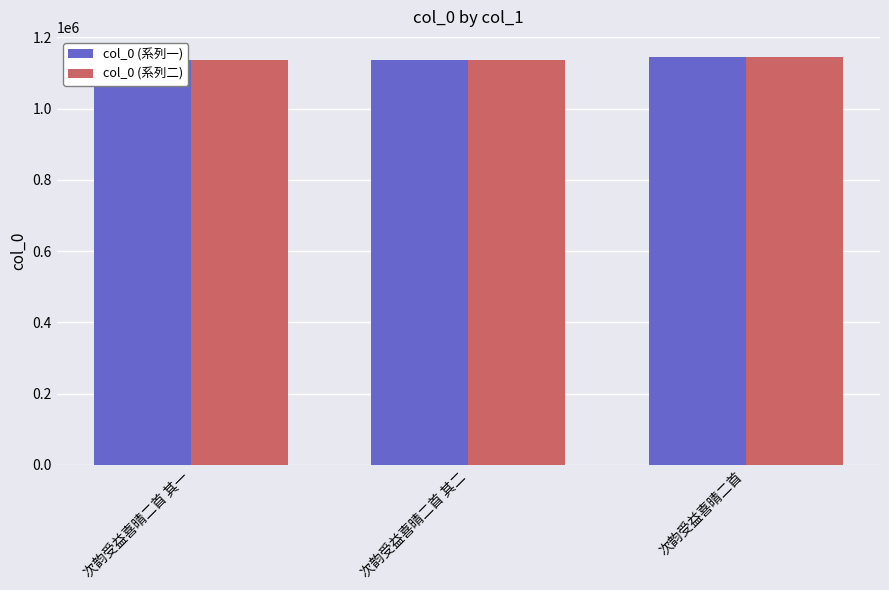

How many data points in col_0 (系列一) are less than 1134862?

1